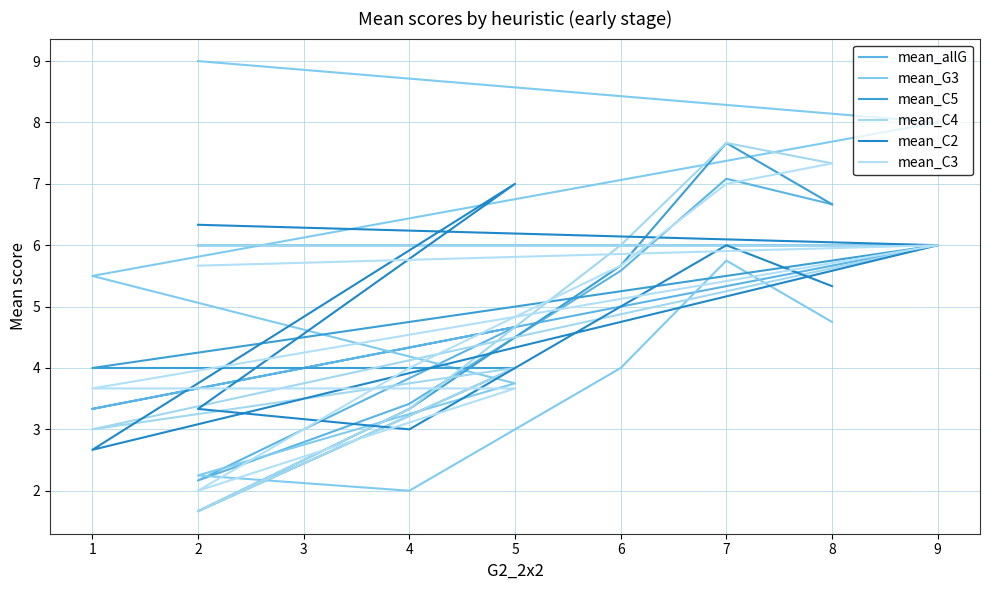

What is the sum of all mean_G3 values?

45.0